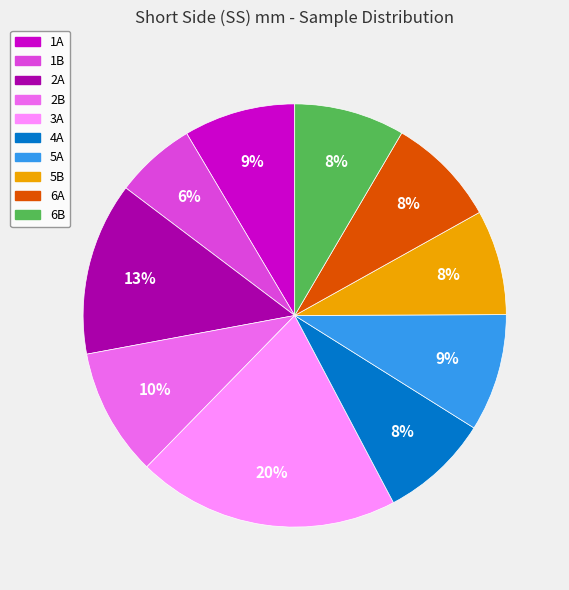

Is the sum of 5B and 4A greater than half?

No